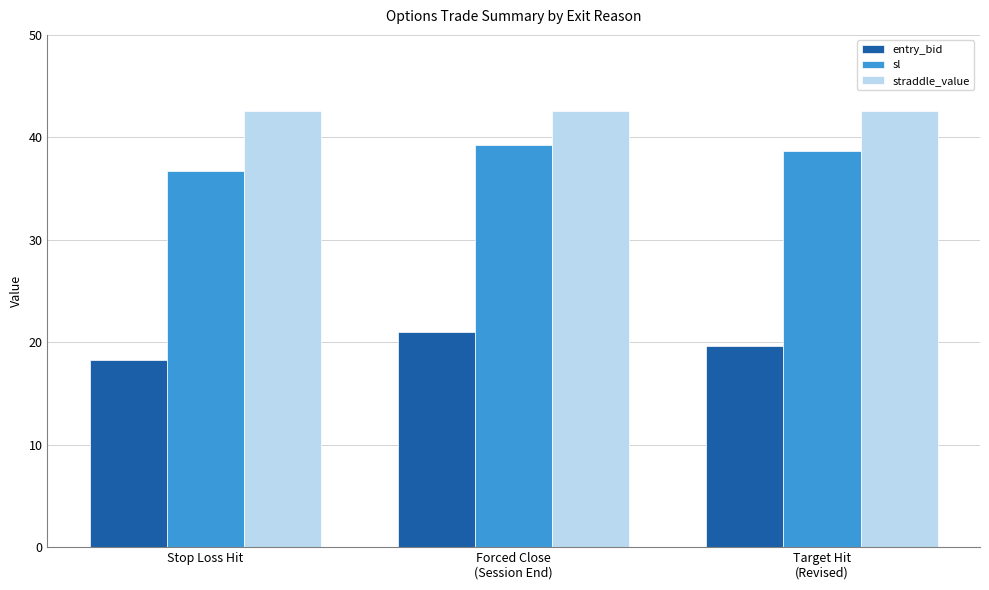

Read the sl value at Stop Loss Hit.

36.7